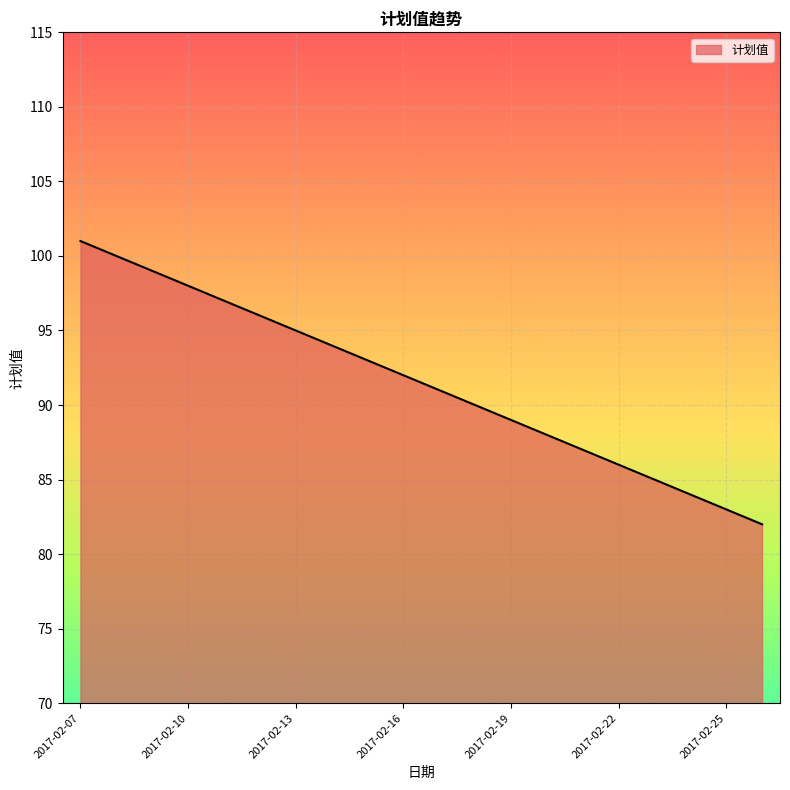

True or false: there are more than 0 points higher than both neighbors.

False